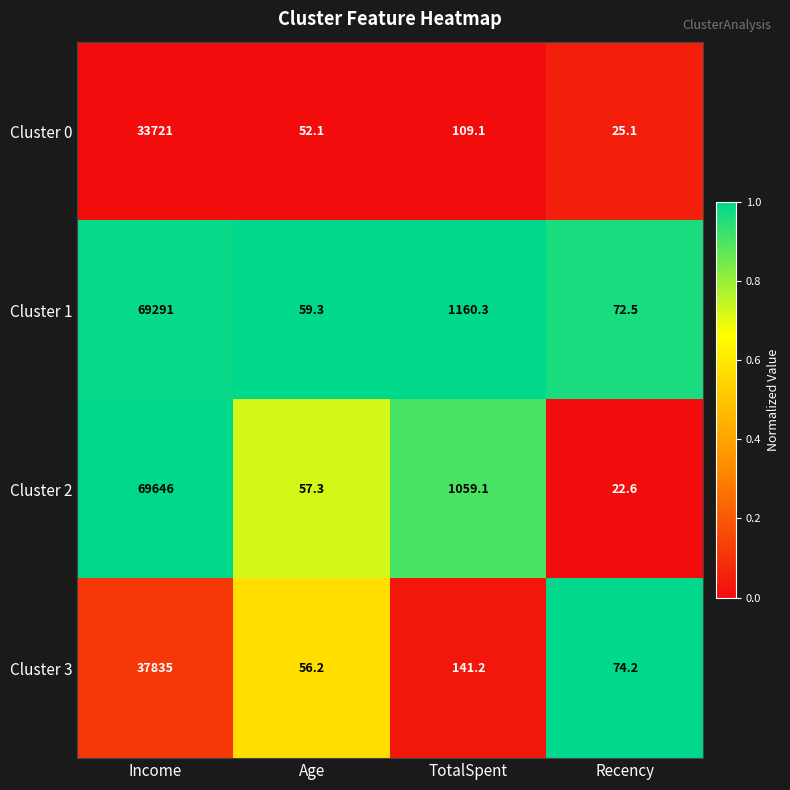

Reading left to right, what are all the values shown in this chart?

Cluster 0: Income=33721.0	Age=52.1	TotalSpent=109.1	Recency=25.1
Cluster 1: Income=69291.0	Age=59.3	TotalSpent=1160.3	Recency=72.5
Cluster 2: Income=69646.0	Age=57.3	TotalSpent=1059.1	Recency=22.6
Cluster 3: Income=37835.0	Age=56.2	TotalSpent=141.2	Recency=74.2